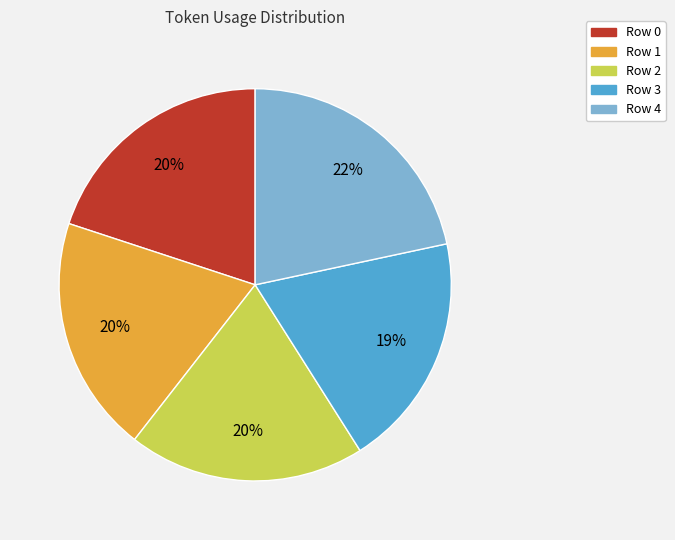

To the nearest percent, what is the average slice percentage?

20%